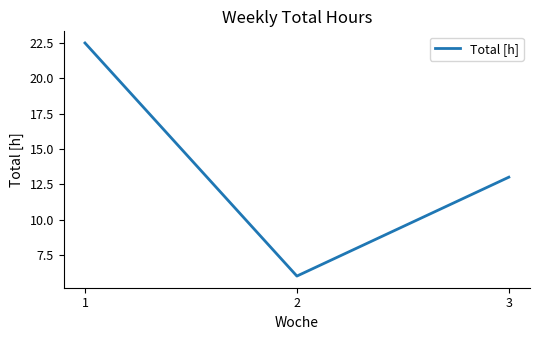

Reading right to left, list all the values displayed in this chart.

13.0	6.0	22.5